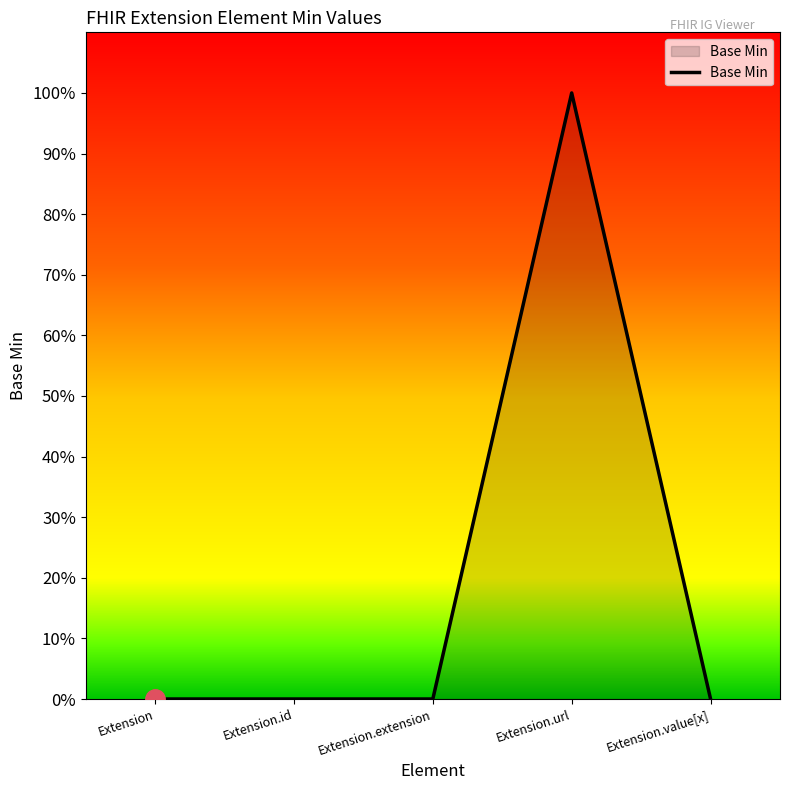

Reading left to right, extract all data points from this chart.

0	0	0	1	0